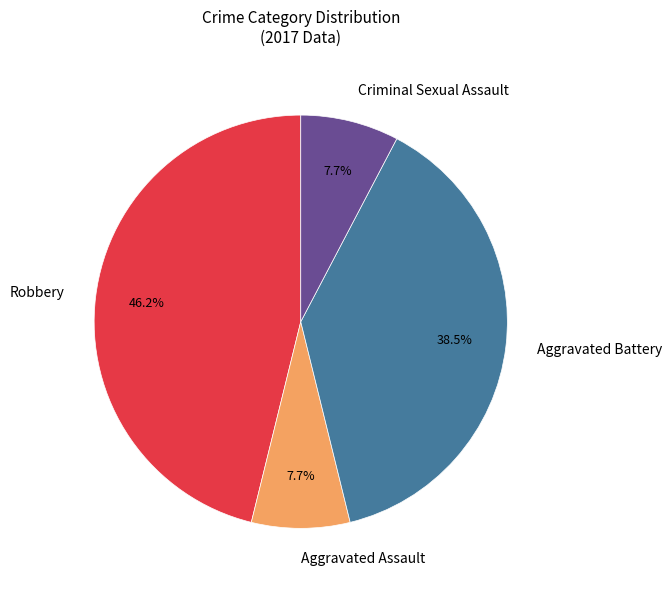

Count the number of slices in the pie.

4